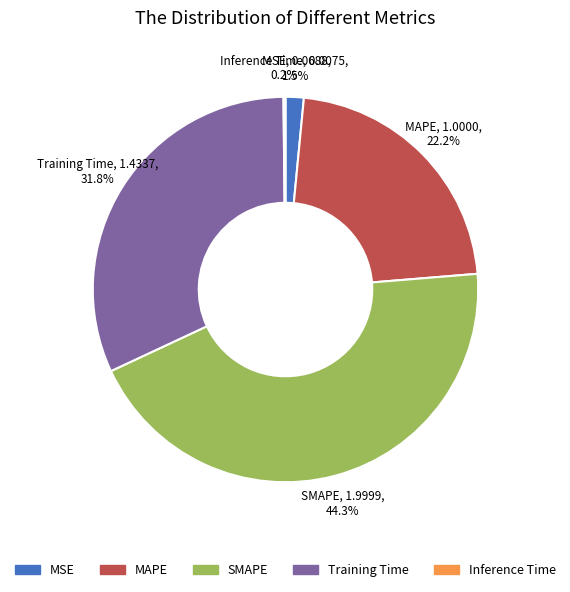

To the nearest percent, what is the difference between the MSE and MAPE slice percentages?

21%